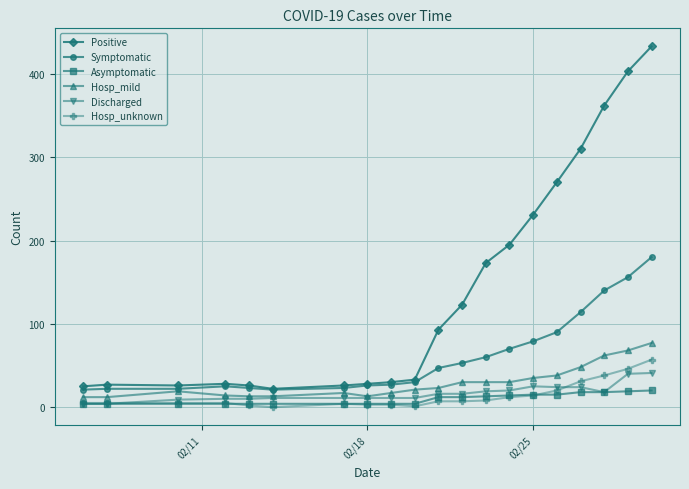

At how many categories does at least one series exceed 104?

9